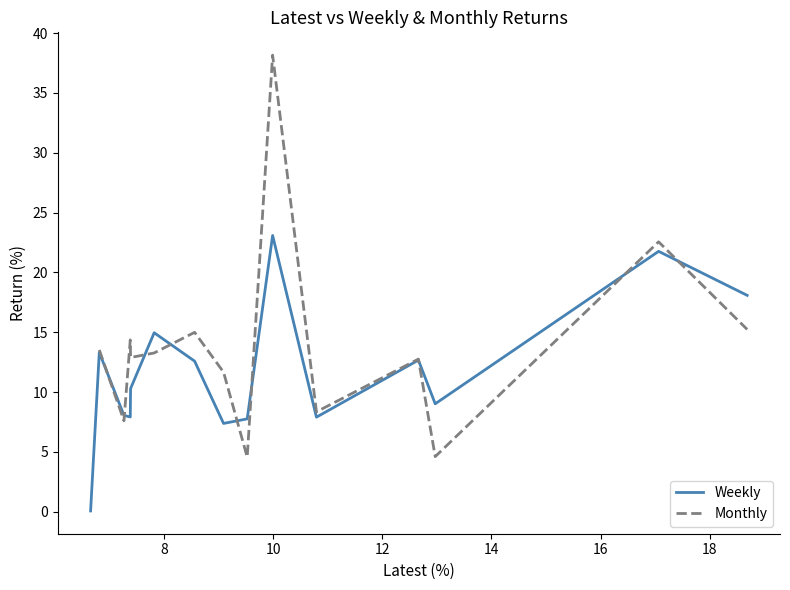

What is the difference between the second highest and second lowest values in the Weekly series?

14.4